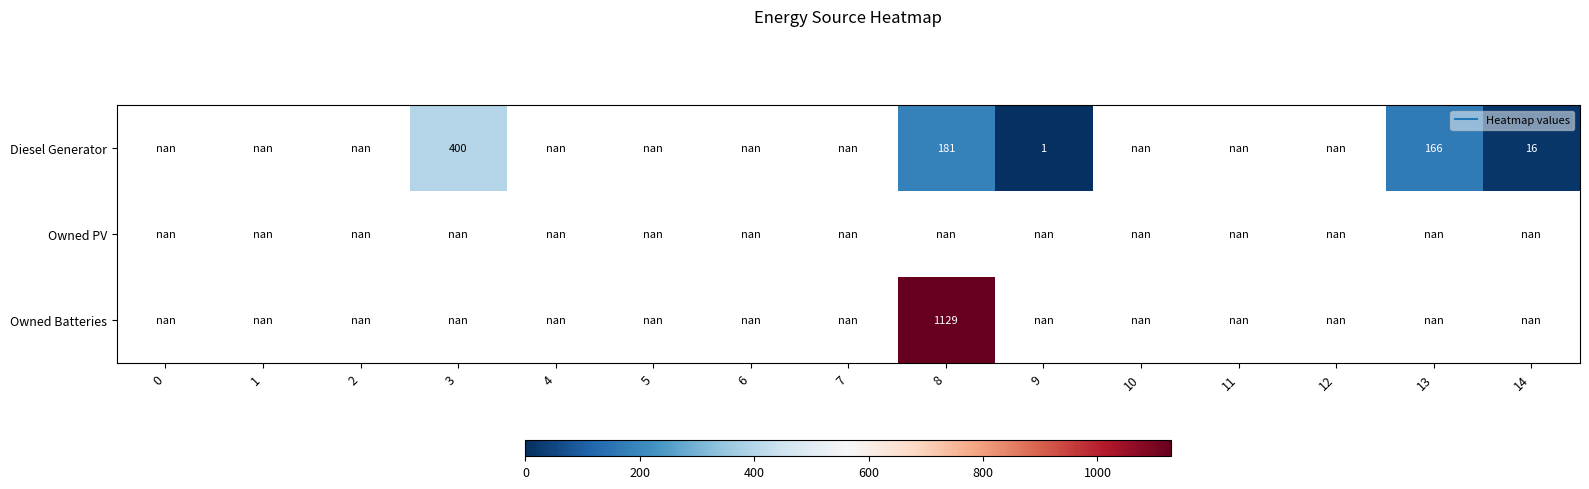

How many values in Diesel Generator are above zero?

5